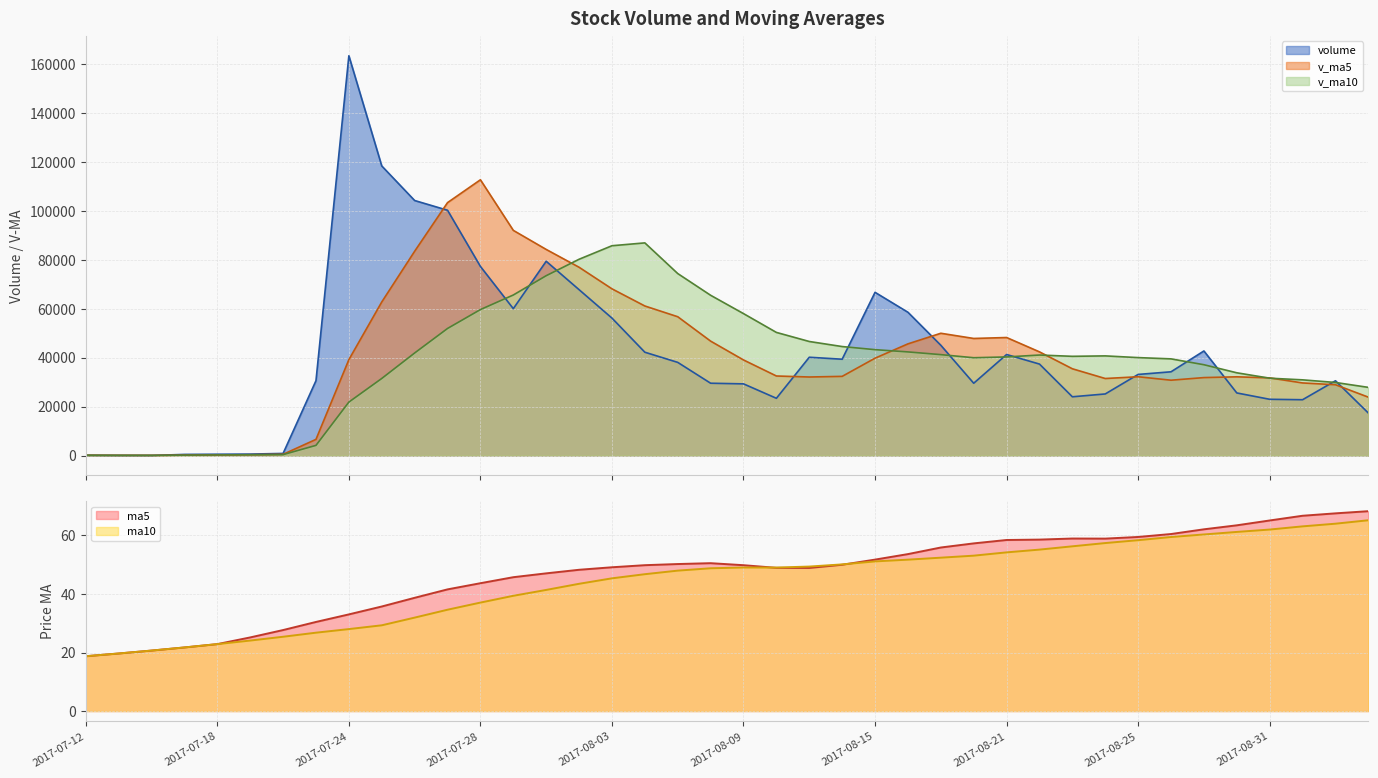

Which series changed the most between 2017-08-10 and 2017-09-05?

v_ma10